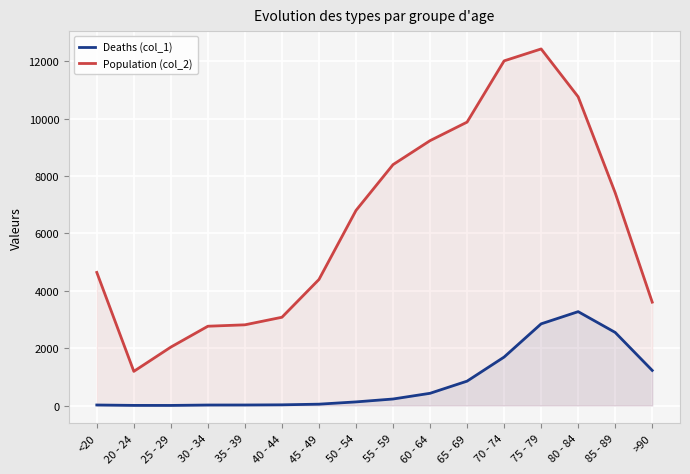

Which series has the largest total across all categories?

Population (col_2)